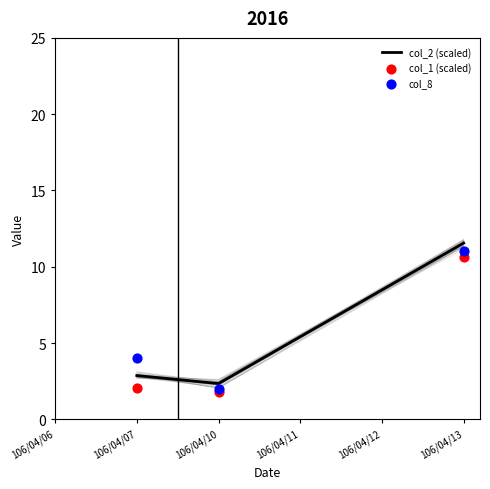

Which series has the widest spread of Y values?

col_2 (scaled)